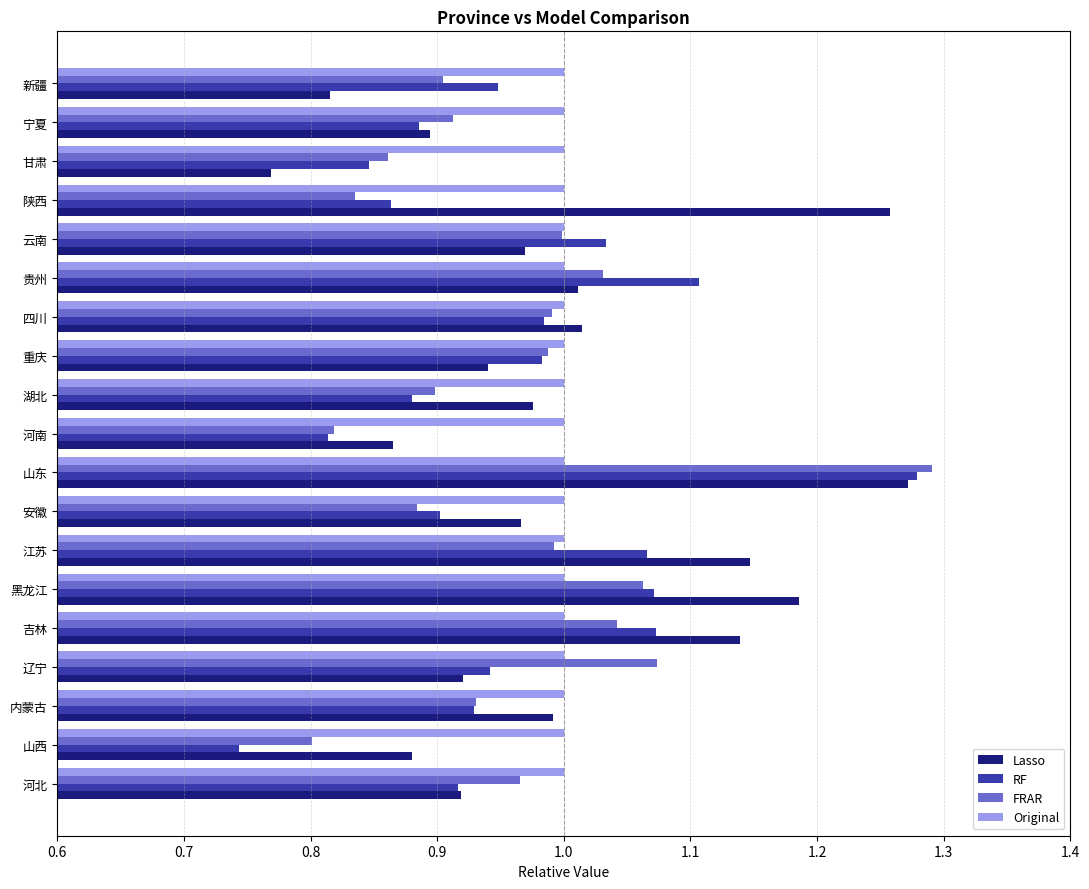

What is the difference between the highest and lowest values at 陕西?

0.4